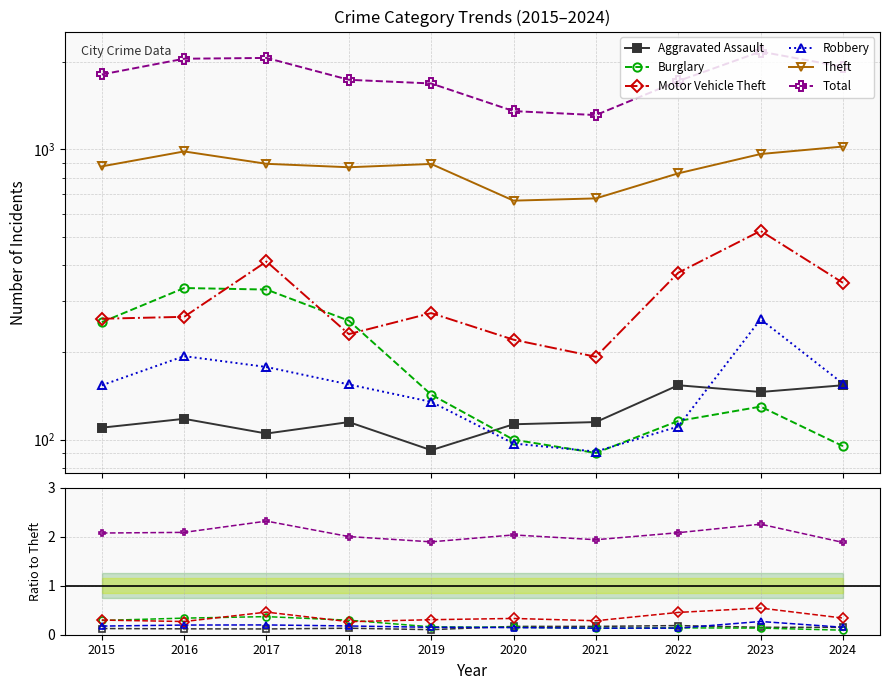

Is the value of Total at 2018 greater than the value of Aggravated Assault at 2020?

Yes